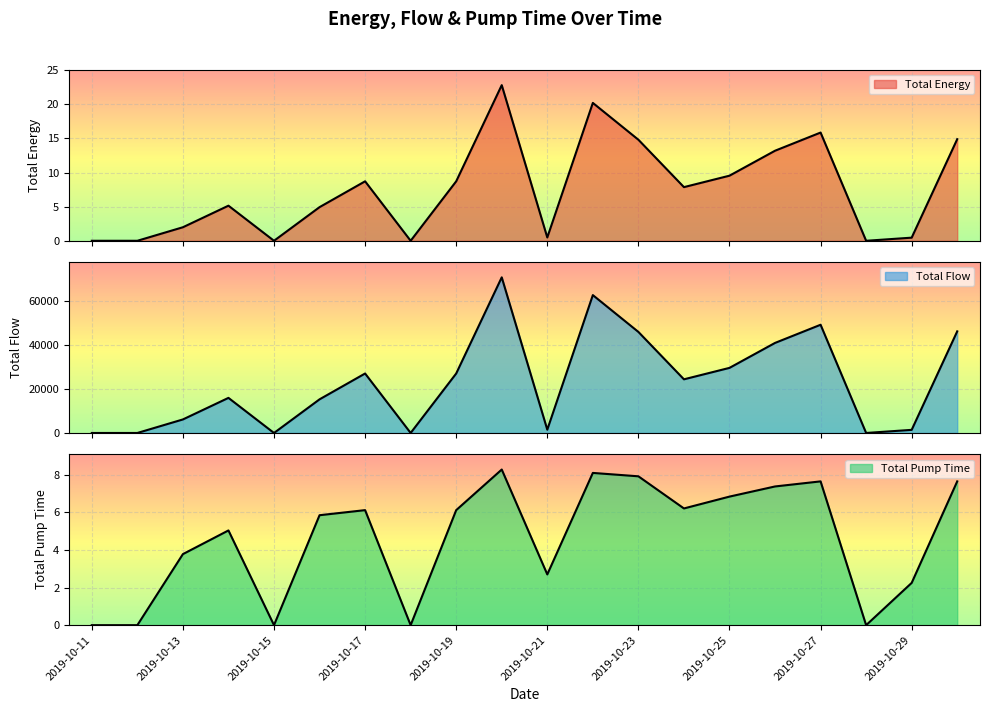

What is the difference between the Total Pump Time values at 2019-10-19 and 2019-10-28?

6.1